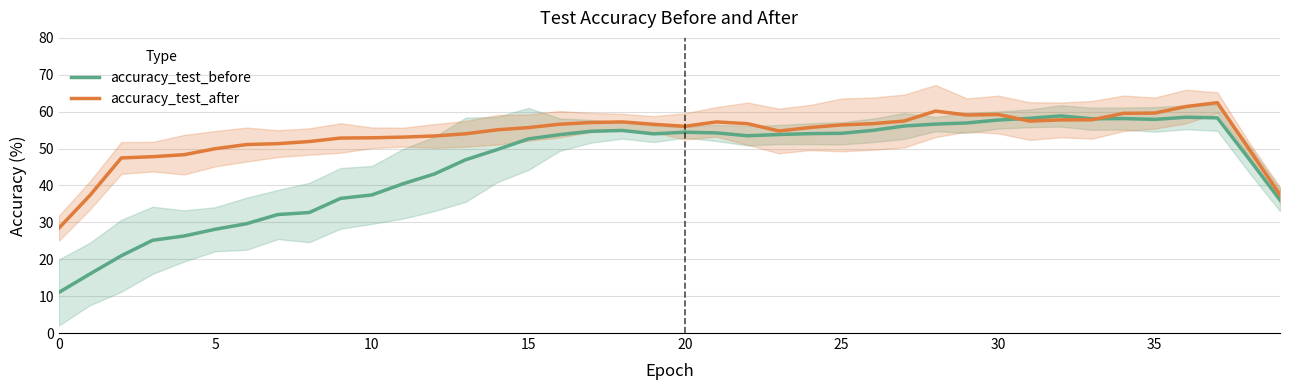

Which series ends up on top after the final intersection of accuracy_test_after and accuracy_test_before?

accuracy_test_after